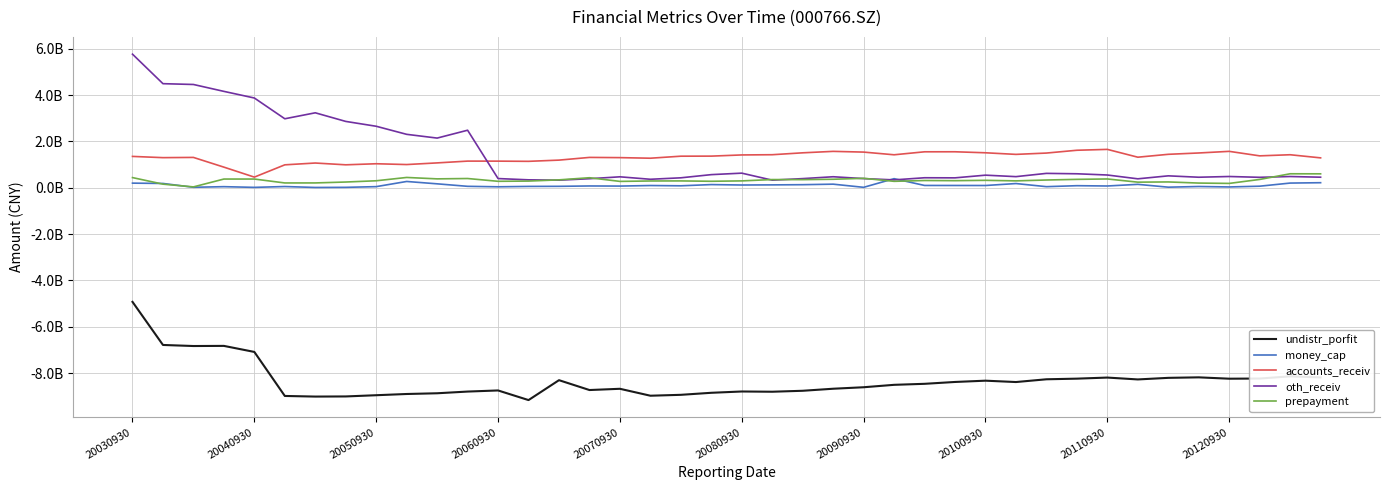

True or false: oth_receiv has more than 2 interior local peaks.

True